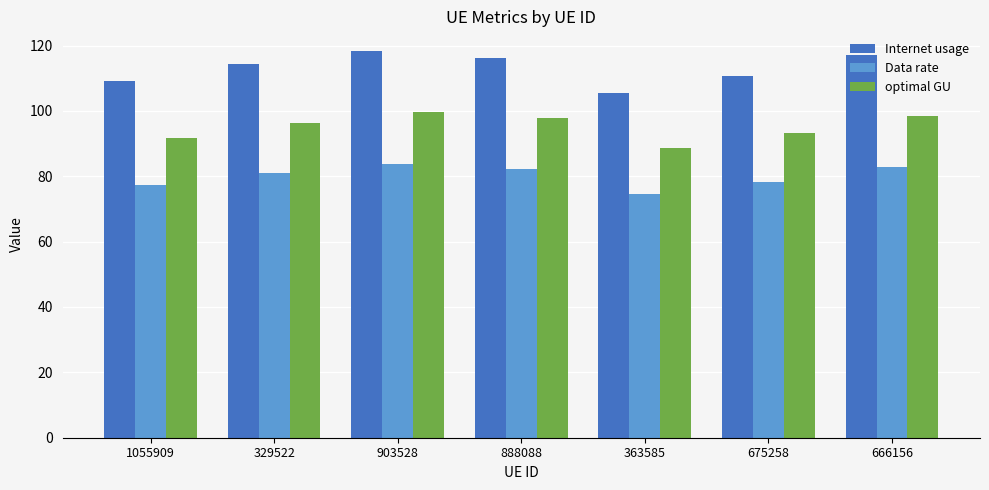

What is the total value across all series at 1055909?

278.3